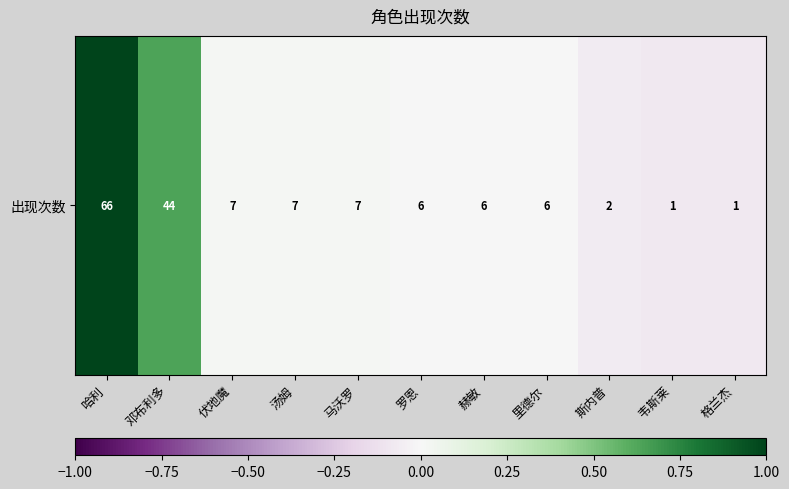

Which label corresponds to the smallest value in the chart?

韦斯莱